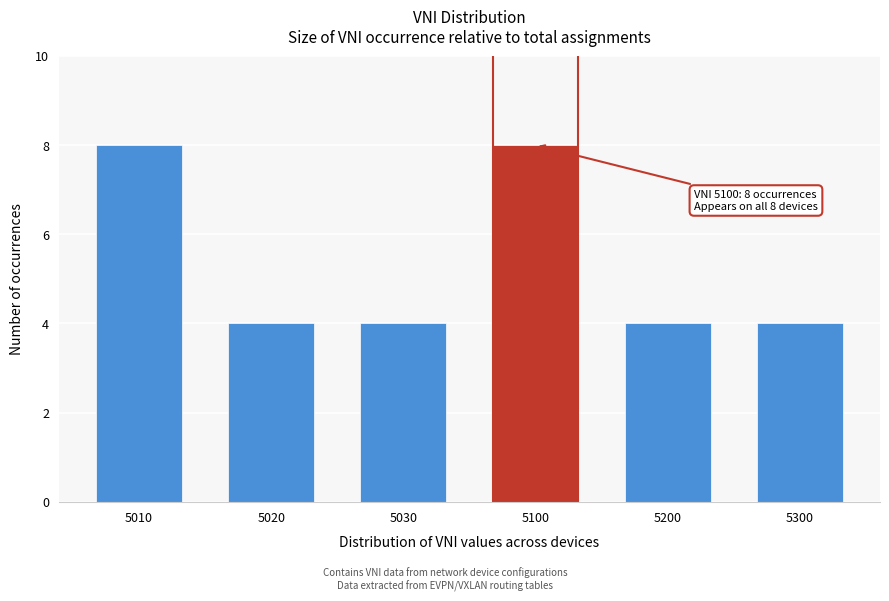

Reading left to right, what are all the values shown in this chart?

8	4	4	8	4	4